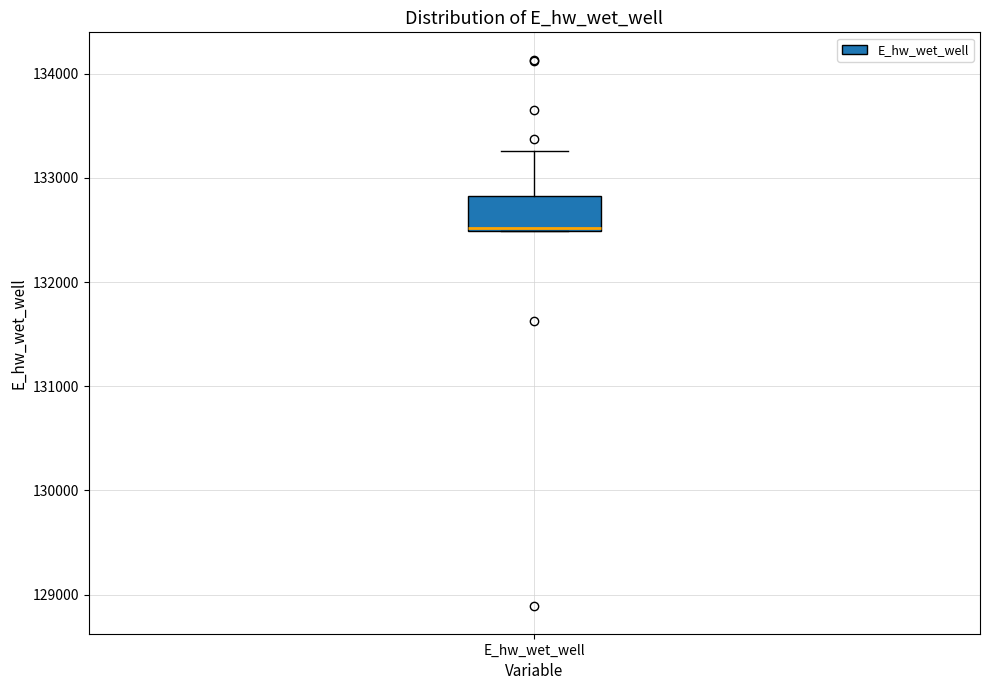

Read this box plot against the y-axis: the position of the median line, the range covered by the box, and the ends of both whiskers. The values are not printed on the chart, so give them approximately, as read against the axis.

median 132500, box 132500 to 132800, whiskers 132500 to 133300